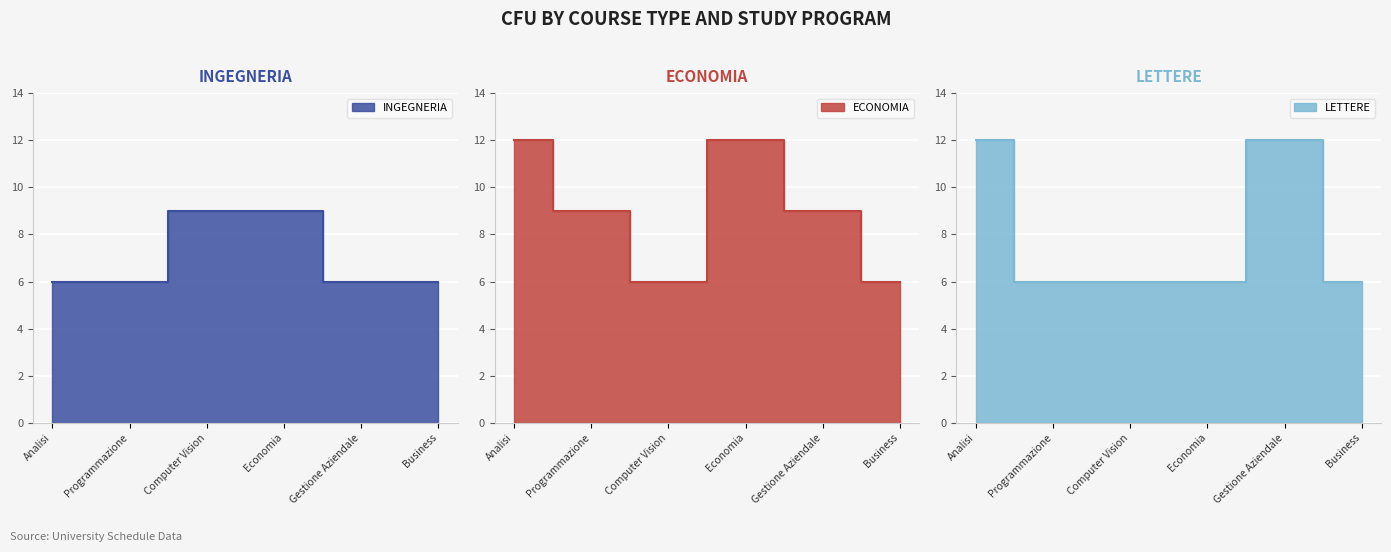

Count the number of categories in the chart.

6